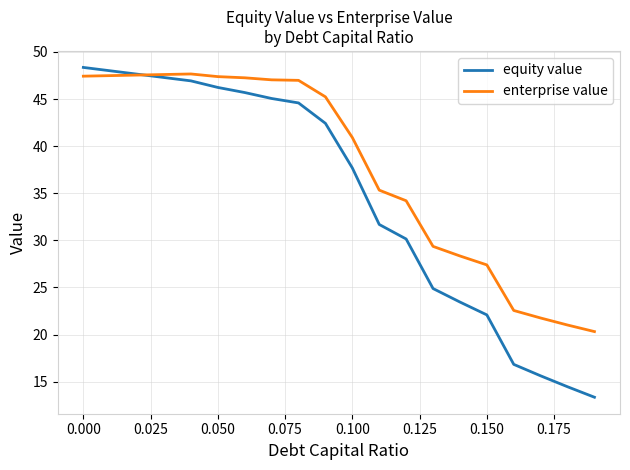

What is the minimum value for equity value?

13.4